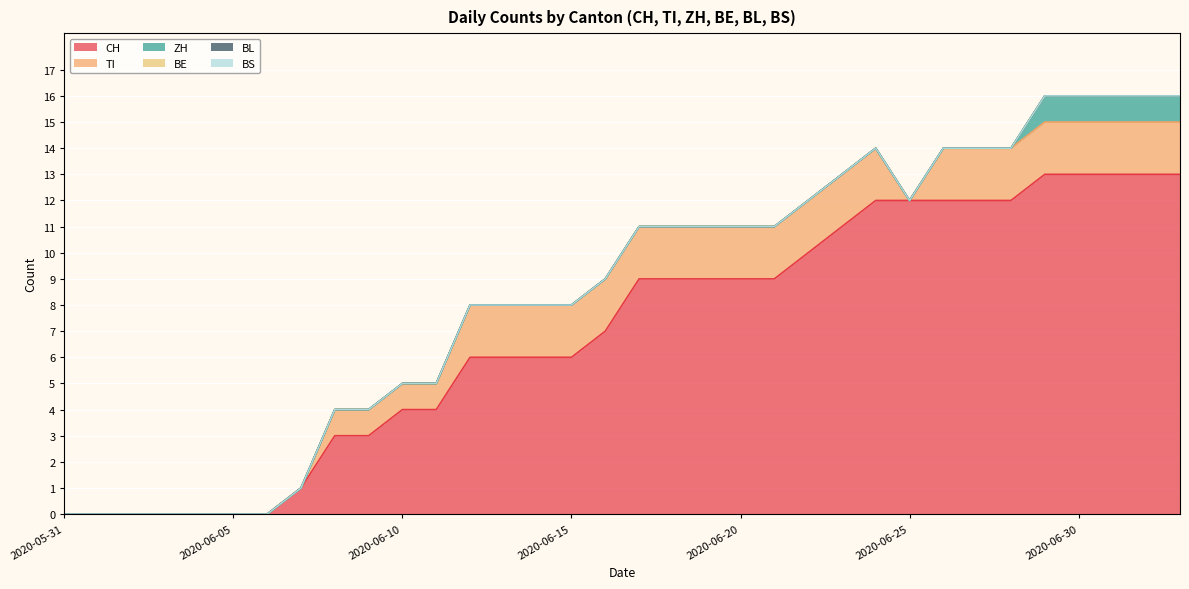

Reading right to left, transcribe all the data shown in this chart.

CH: 2020-07-03=13	2020-07-02=13	2020-07-01=13	2020-06-30=13	2020-06-29=13	2020-06-28=12	2020-06-27=12	2020-06-26=12	2020-06-25=12	2020-06-24=12	2020-06-23=11	2020-06-22=10	2020-06-21=9	2020-06-20=9	2020-06-19=9	2020-06-18=9	2020-06-17=9	2020-06-16=7	2020-06-15=6	2020-06-14=6	2020-06-13=6	2020-06-12=6	2020-06-11=4	2020-06-10=4	2020-06-09=3	2020-06-08=3	2020-06-07=1	2020-06-06=0	2020-06-05=0	2020-06-04=0	2020-06-03=0	2020-06-02=0	2020-06-01=0	2020-05-31=0
TI: 2020-07-03=2	2020-07-02=2	2020-07-01=2	2020-06-30=2	2020-06-29=2	2020-06-28=2	2020-06-27=2	2020-06-26=2	2020-06-25=0	2020-06-24=2	2020-06-23=2	2020-06-22=2	2020-06-21=2	2020-06-20=2	2020-06-19=2	2020-06-18=2	2020-06-17=2	2020-06-16=2	2020-06-15=2	2020-06-14=2	2020-06-13=2	2020-06-12=2	2020-06-11=1	2020-06-10=1	2020-06-09=1	2020-06-08=1	2020-06-07=0	2020-06-06=0	2020-06-05=0	2020-06-04=0	2020-06-03=0	2020-06-02=0	2020-06-01=0	2020-05-31=0
ZH: 2020-07-03=1	2020-07-02=1	2020-07-01=1	2020-06-30=1	2020-06-29=1	2020-06-28=0	2020-06-27=0	2020-06-26=0	2020-06-25=0	2020-06-24=0	2020-06-23=0	2020-06-22=0	2020-06-21=0	2020-06-20=0	2020-06-19=0	2020-06-18=0	2020-06-17=0	2020-06-16=0	2020-06-15=0	2020-06-14=0	2020-06-13=0	2020-06-12=0	2020-06-11=0	2020-06-10=0	2020-06-09=0	2020-06-08=0	2020-06-07=0	2020-06-06=0	2020-06-05=0	2020-06-04=0	2020-06-03=0	2020-06-02=0	2020-06-01=0	2020-05-31=0
BE: 2020-07-03=0	2020-07-02=0	2020-07-01=0	2020-06-30=0	2020-06-29=0	2020-06-28=0	2020-06-27=0	2020-06-26=0	2020-06-25=0	2020-06-24=0	2020-06-23=0	2020-06-22=0	2020-06-21=0	2020-06-20=0	2020-06-19=0	2020-06-18=0	2020-06-17=0	2020-06-16=0	2020-06-15=0	2020-06-14=0	2020-06-13=0	2020-06-12=0	2020-06-11=0	2020-06-10=0	2020-06-09=0	2020-06-08=0	2020-06-07=0	2020-06-06=0	2020-06-05=0	2020-06-04=0	2020-06-03=0	2020-06-02=0	2020-06-01=0	2020-05-31=0
BL: 2020-07-03=0	2020-07-02=0	2020-07-01=0	2020-06-30=0	2020-06-29=0	2020-06-28=0	2020-06-27=0	2020-06-26=0	2020-06-25=0	2020-06-24=0	2020-06-23=0	2020-06-22=0	2020-06-21=0	2020-06-20=0	2020-06-19=0	2020-06-18=0	2020-06-17=0	2020-06-16=0	2020-06-15=0	2020-06-14=0	2020-06-13=0	2020-06-12=0	2020-06-11=0	2020-06-10=0	2020-06-09=0	2020-06-08=0	2020-06-07=0	2020-06-06=0	2020-06-05=0	2020-06-04=0	2020-06-03=0	2020-06-02=0	2020-06-01=0	2020-05-31=0
BS: 2020-07-03=0	2020-07-02=0	2020-07-01=0	2020-06-30=0	2020-06-29=0	2020-06-28=0	2020-06-27=0	2020-06-26=0	2020-06-25=0	2020-06-24=0	2020-06-23=0	2020-06-22=0	2020-06-21=0	2020-06-20=0	2020-06-19=0	2020-06-18=0	2020-06-17=0	2020-06-16=0	2020-06-15=0	2020-06-14=0	2020-06-13=0	2020-06-12=0	2020-06-11=0	2020-06-10=0	2020-06-09=0	2020-06-08=0	2020-06-07=0	2020-06-06=0	2020-06-05=0	2020-06-04=0	2020-06-03=0	2020-06-02=0	2020-06-01=0	2020-05-31=0